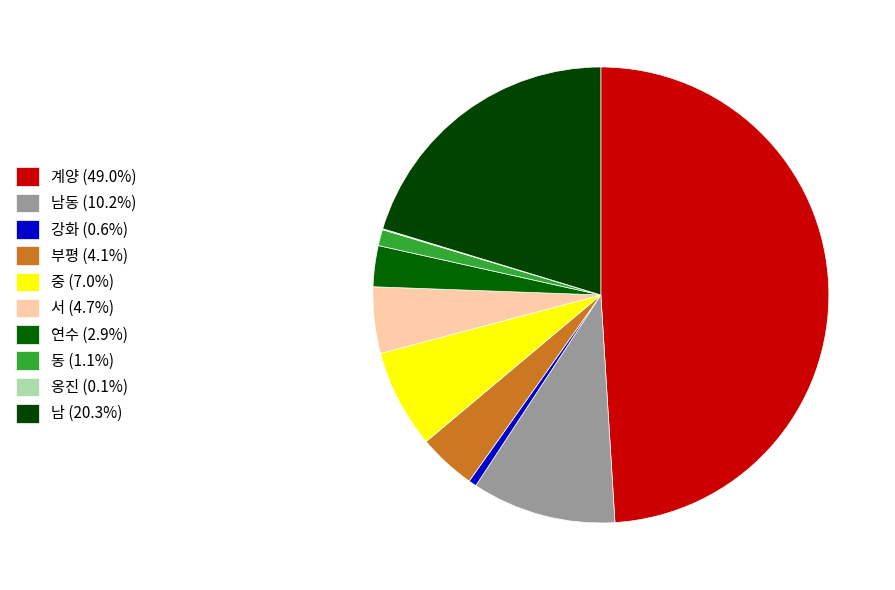

Is there any slice that represents more than half of the pie?

No